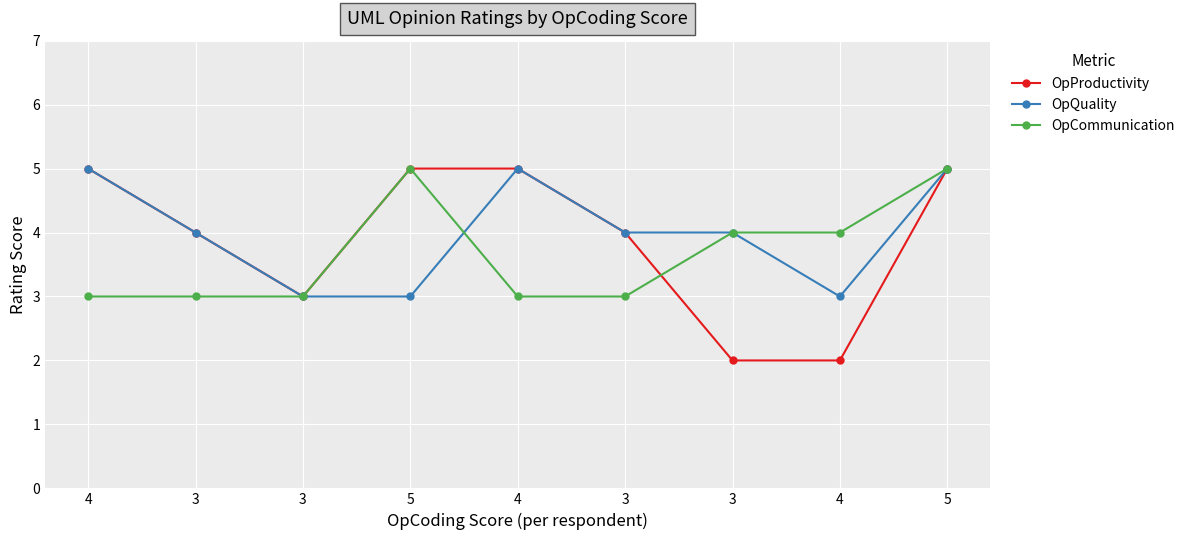

How many lines are shown in the chart?

3